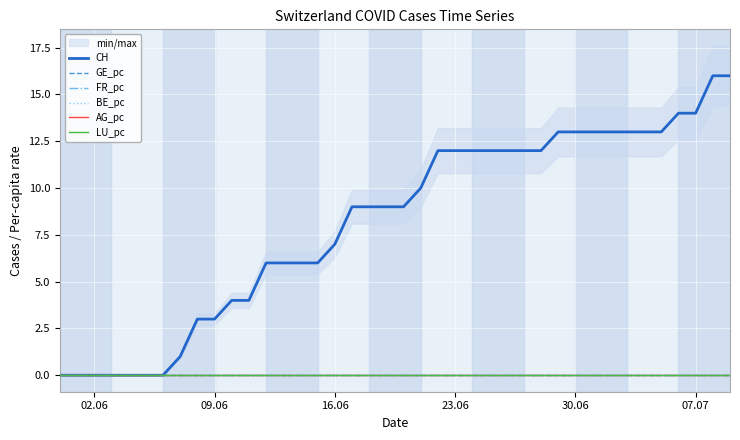

True or false: LU_pc and GE_pc intersect in this chart.

False